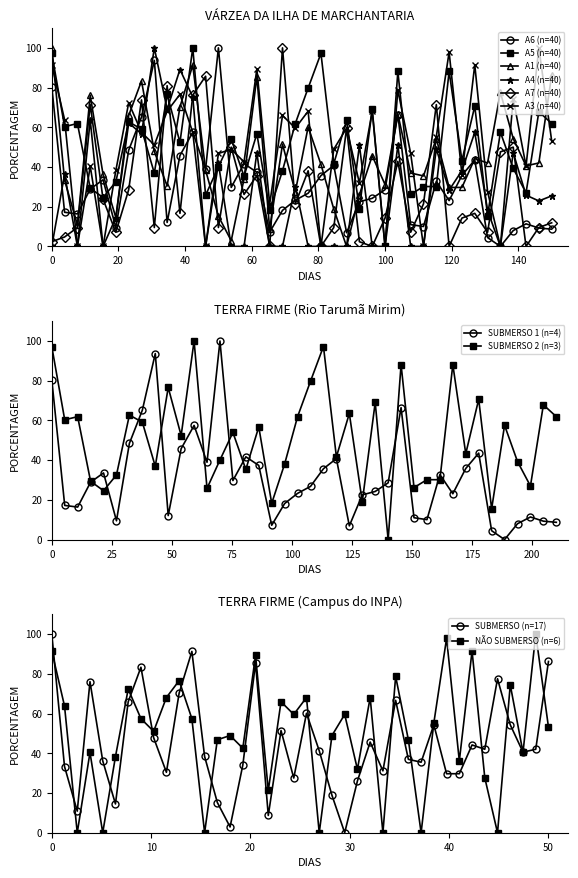

True or false: A1 (n=40) has more than 2 interior local peaks.

True